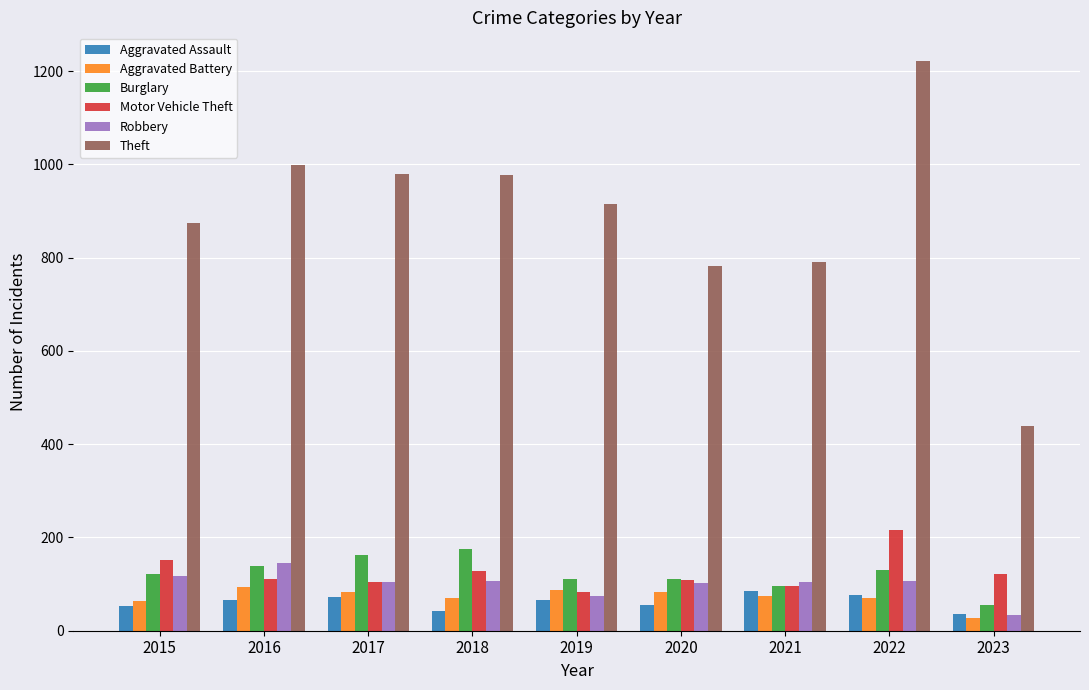

True or false: Robbery has a value of 177 at 2017.

False